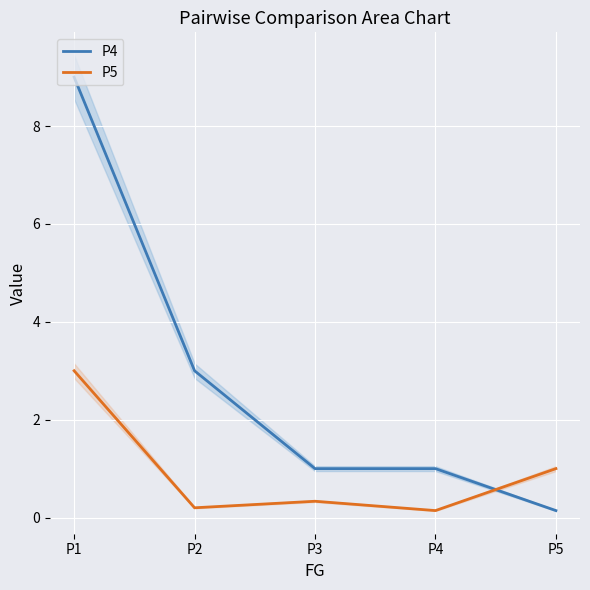

Reading left to right, extract all data points from this chart.

P4: P1=9.0	P2=3.0	P3=1.0	P4=1.0	P5=0.1
P5: P1=3.0	P2=0.2	P3=0.3	P4=0.1	P5=1.0